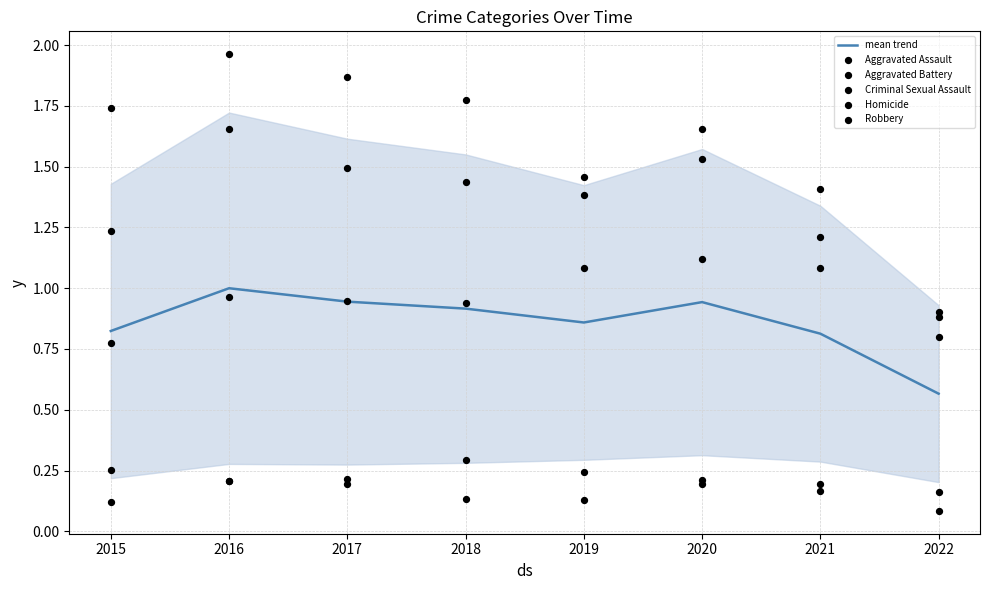

At how many categories does at least one series exceed 1?

7